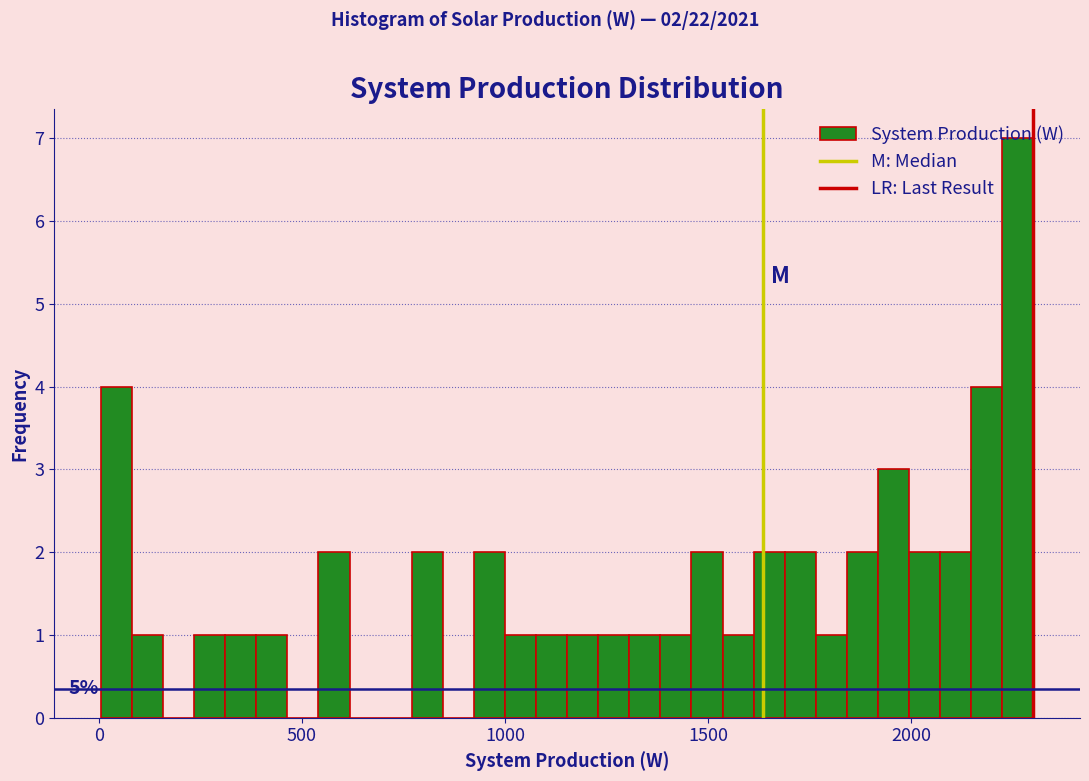

Around what value on the x-axis is the tallest bar? Give the approximate position of its centre, as read against the axis.

2250